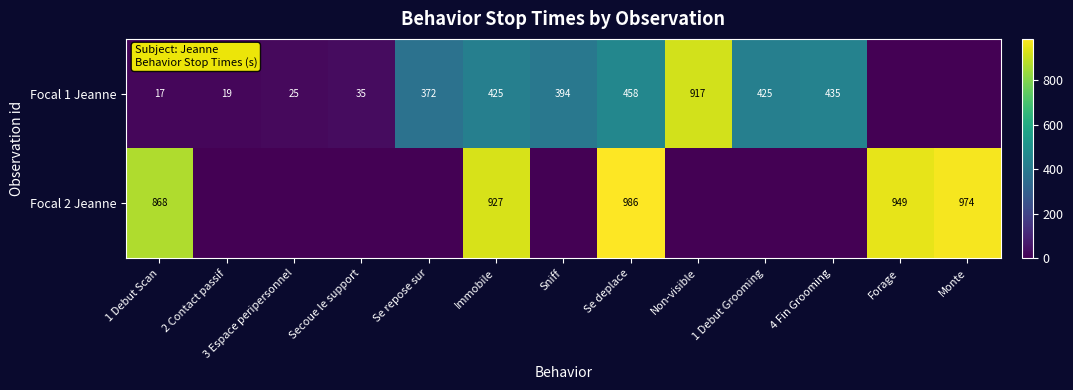

What is the total value across all series at 1 Debut Scan?

885